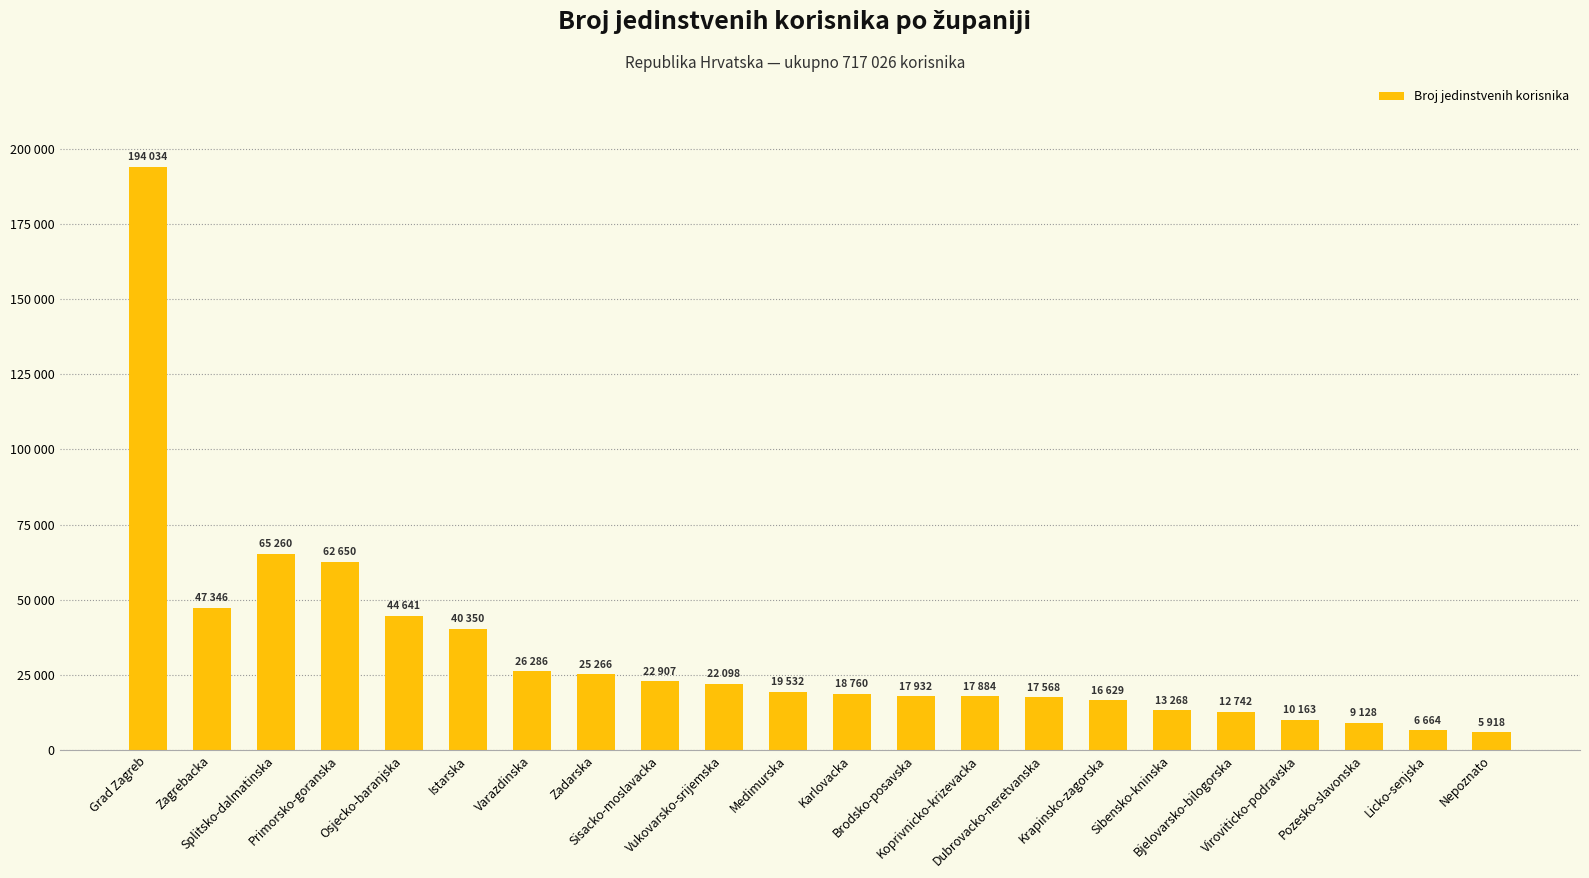

What is the ratio of the value at Osjecko-baranjska to the value at Primorsko-goranska?

0.7